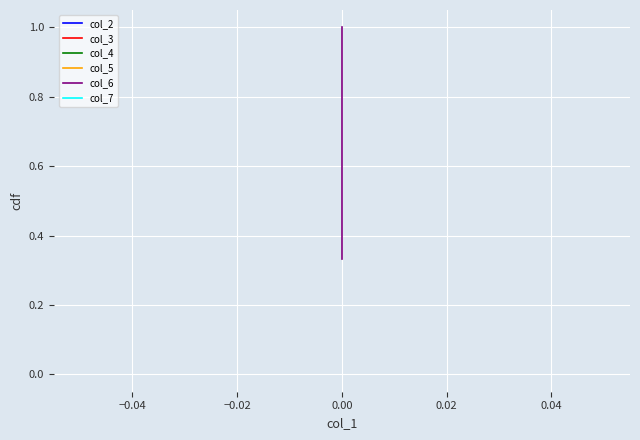

Is it true that col_2 equals 0.0 at 0.00?

True